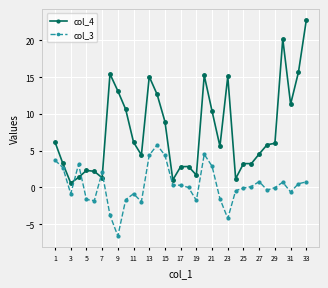

Rank the series by their maximum value, from highest to lowest.

col_4, col_3